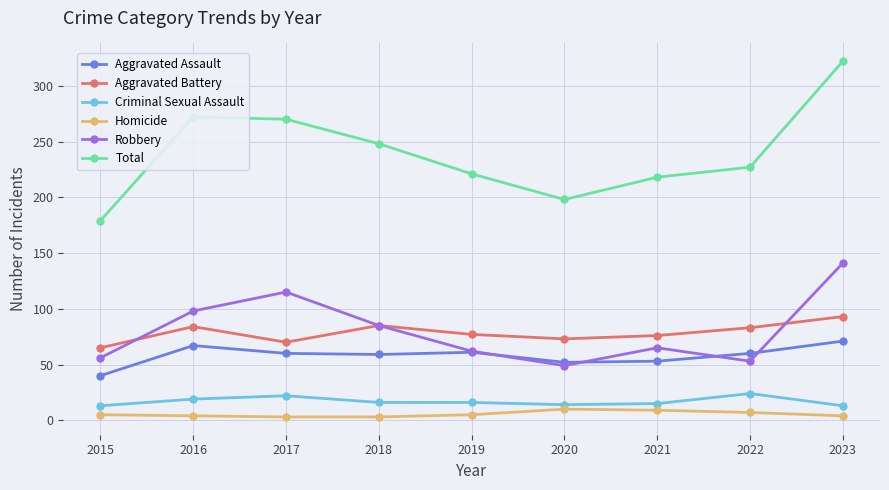

What is the spread (max minus min) of values at 2020?

188